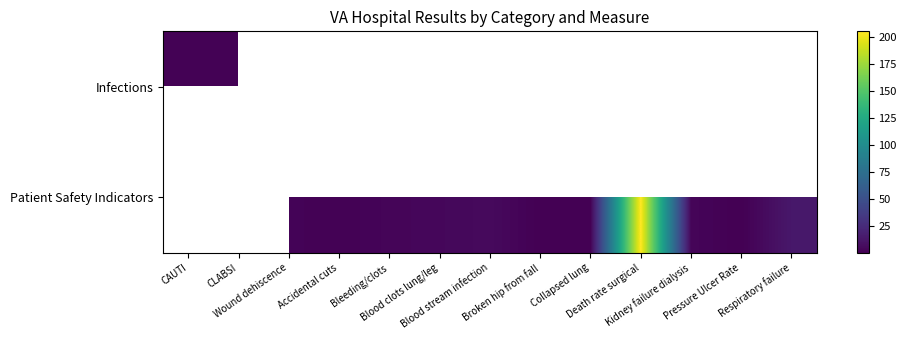

At which label does Patient Safety Indicators first exceed 2?

Wound dehiscence